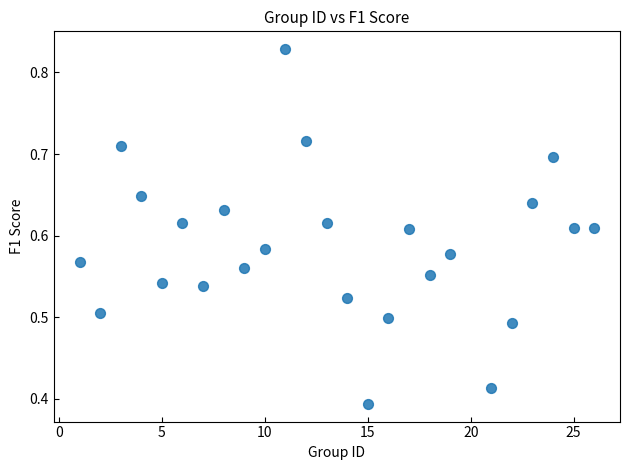

What is the range of X values (max minus min)?

25.0